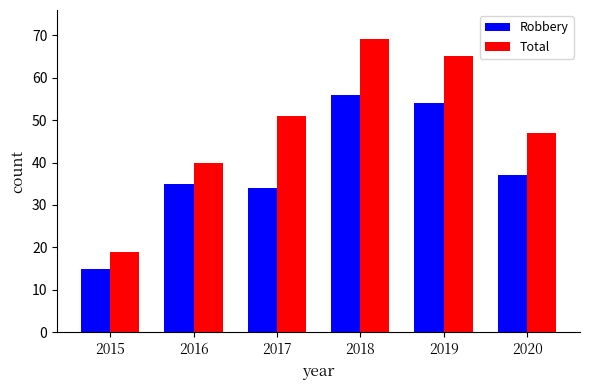

The value of Robbery at 2017 is 51. True or false?

False